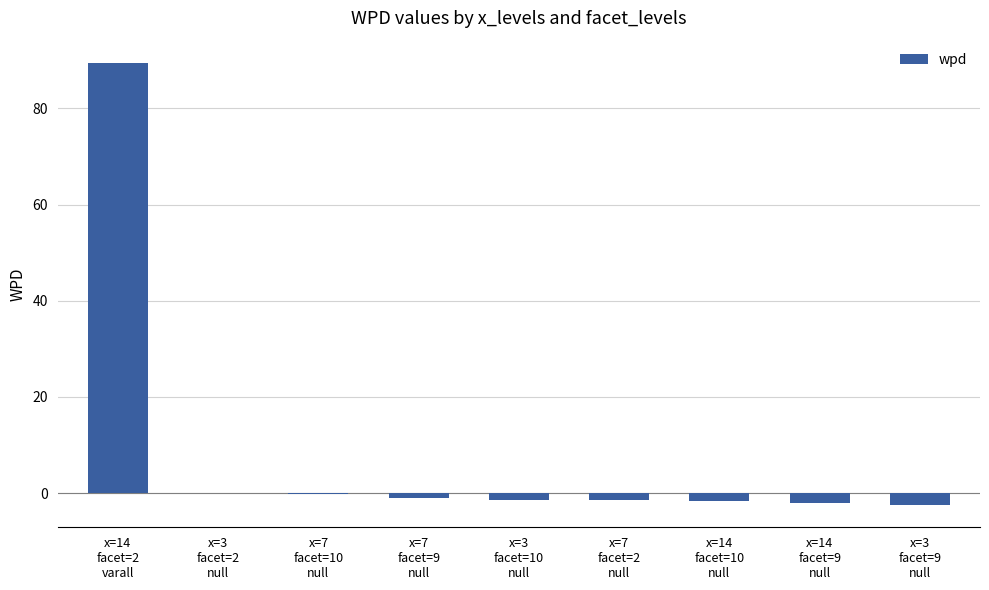

What is the sum of all values?

79.3